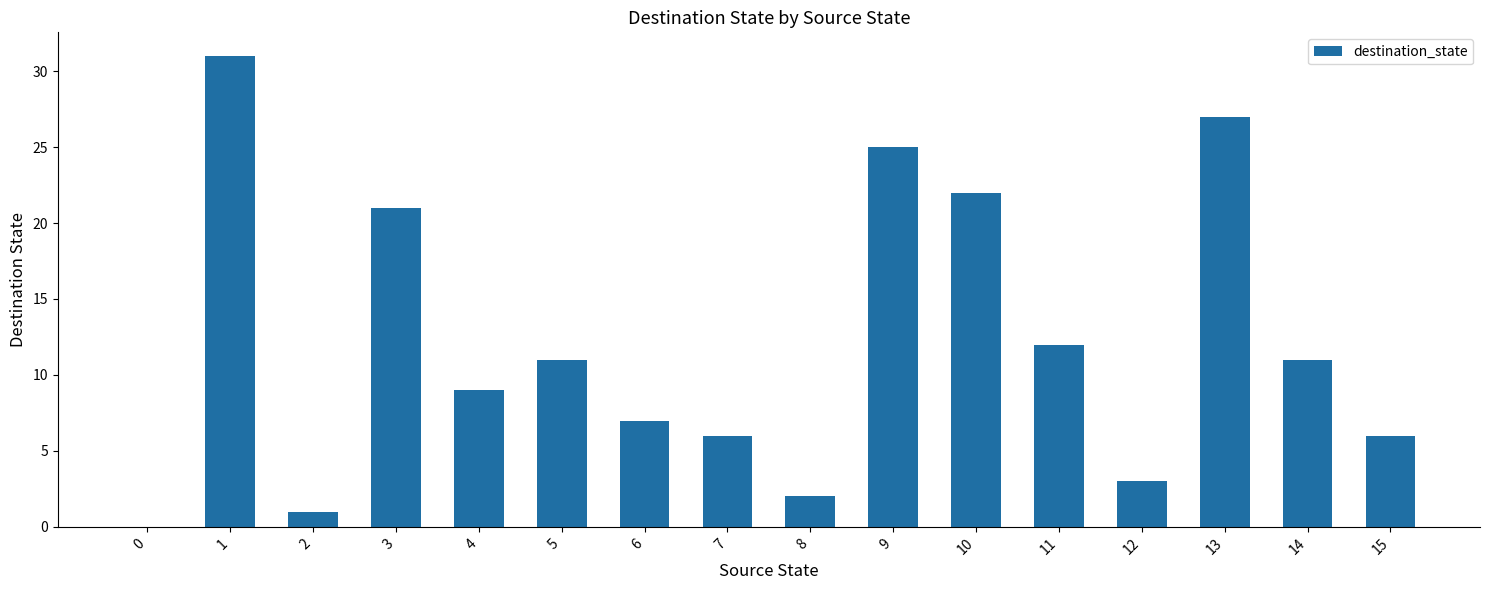

Where is the data nearest to the value 15?

11